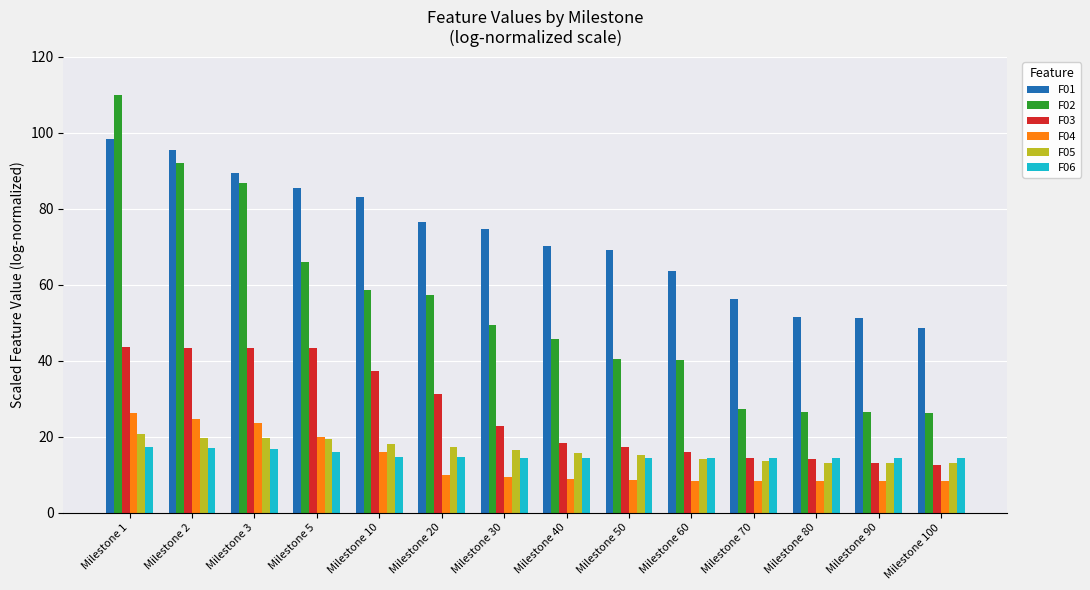

What is the sum of the F04 values at Milestone 50 and Milestone 2?

33.0